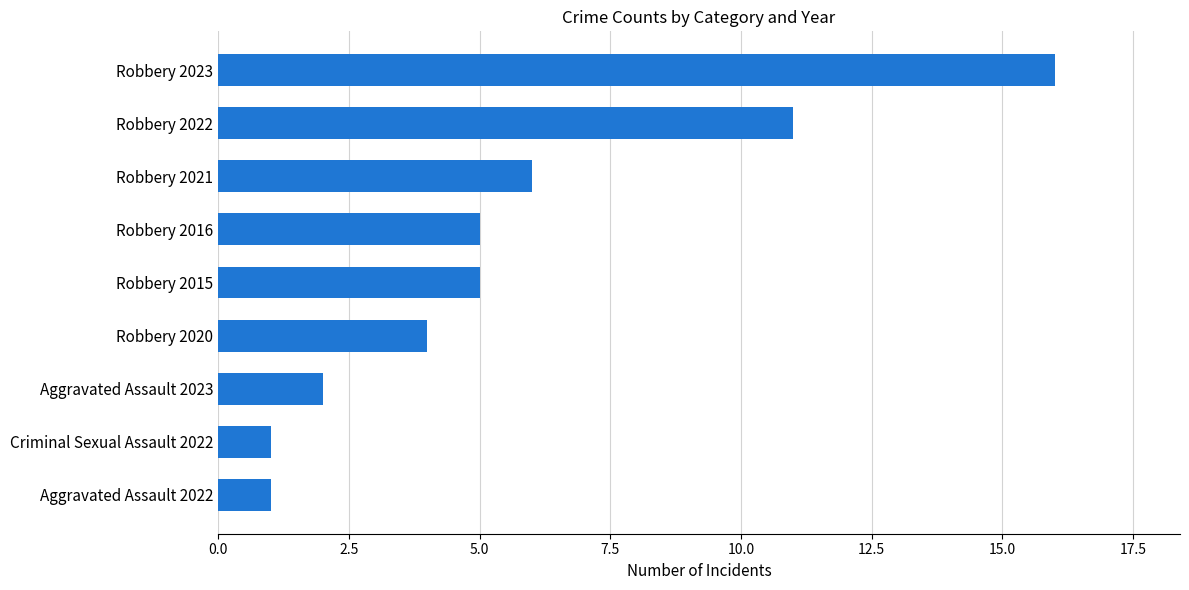

The value at Robbery 2021 is 11. True or false?

False